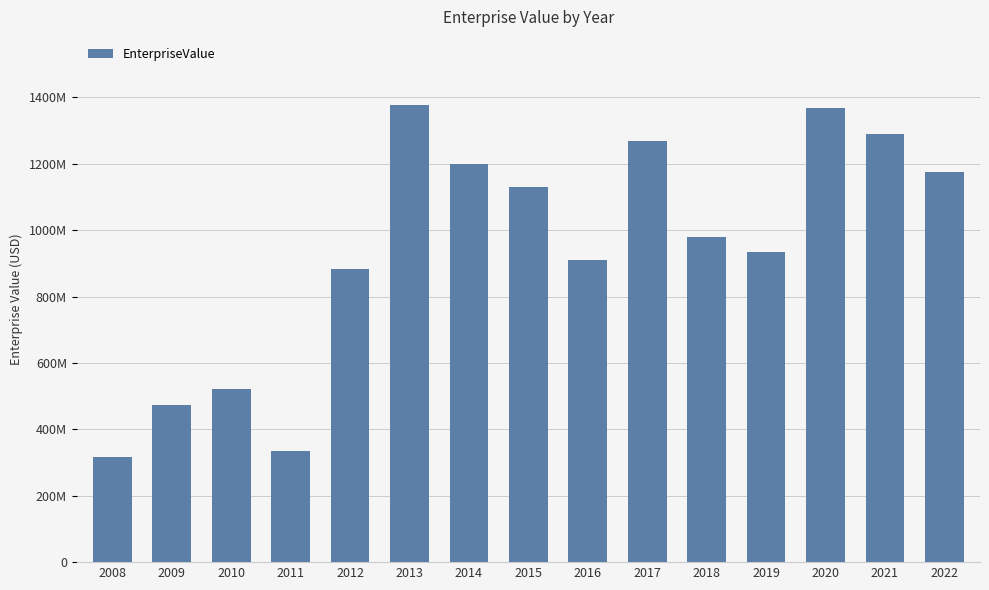

List the labels in order of value, smallest first.

2008, 2011, 2009, 2010, 2012, 2016, 2019, 2018, 2015, 2022, 2014, 2017, 2021, 2020, 2013